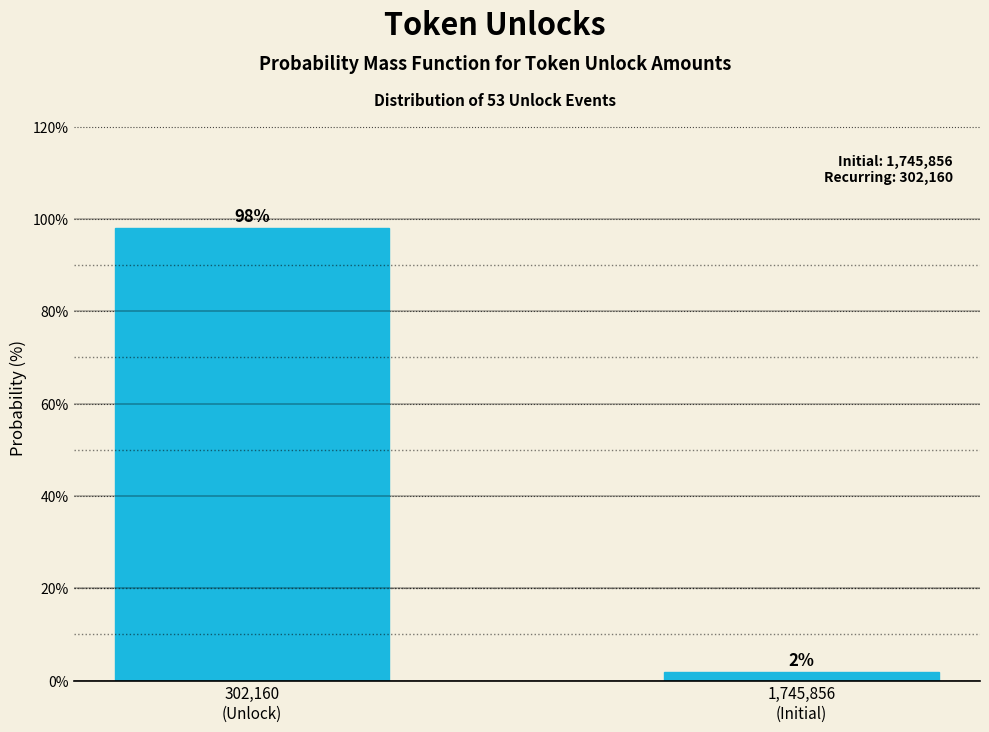

What is the sum of all values?

100.0